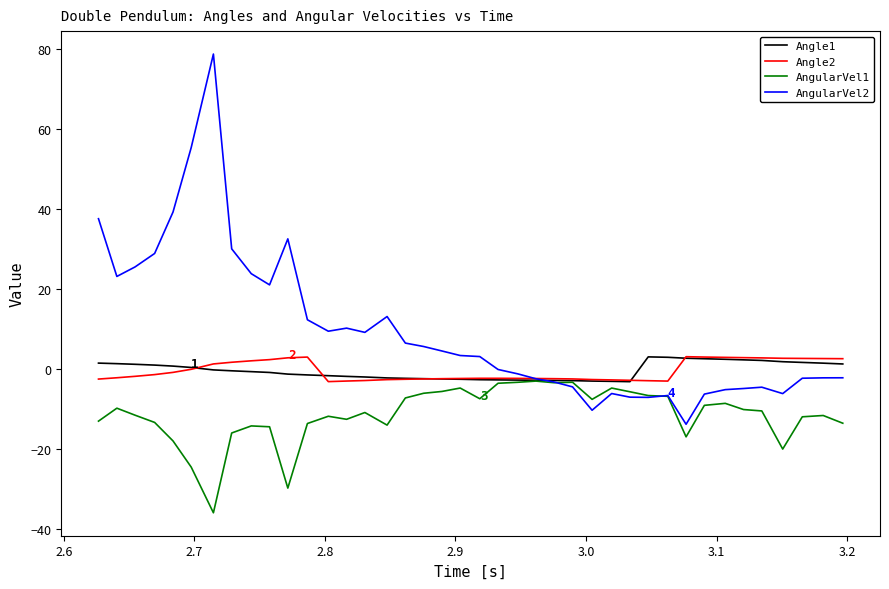

What is the smallest value displayed?

-35.9